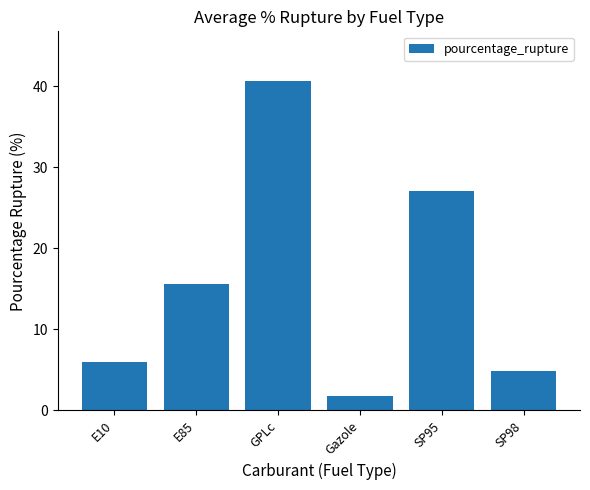

What is the value of the 1st bar from the left?

6.0